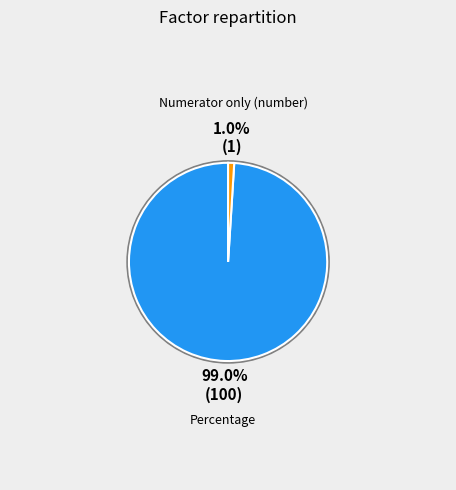

Which category accounts for the majority?

Percentage